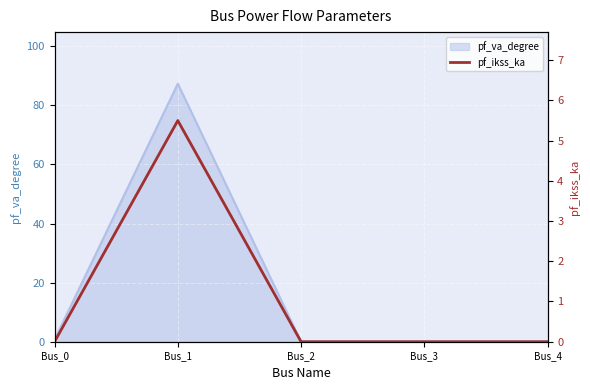

How many lines are shown in the chart?

1